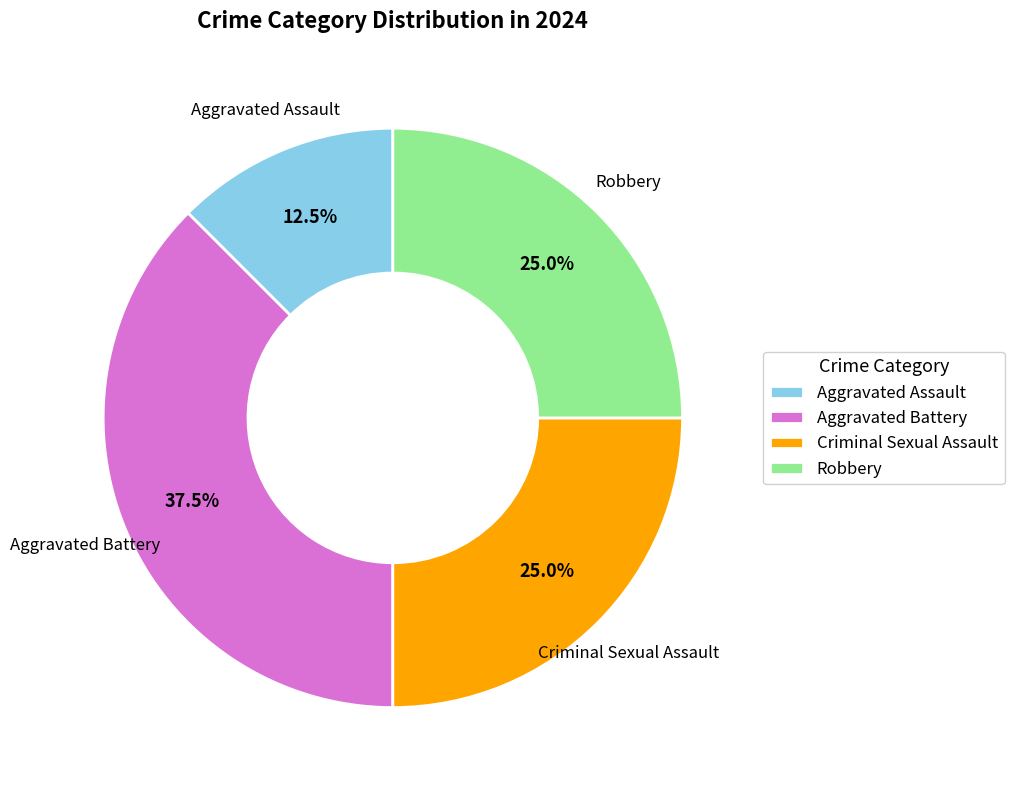

What is the largest slice in the pie chart?

Aggravated Battery